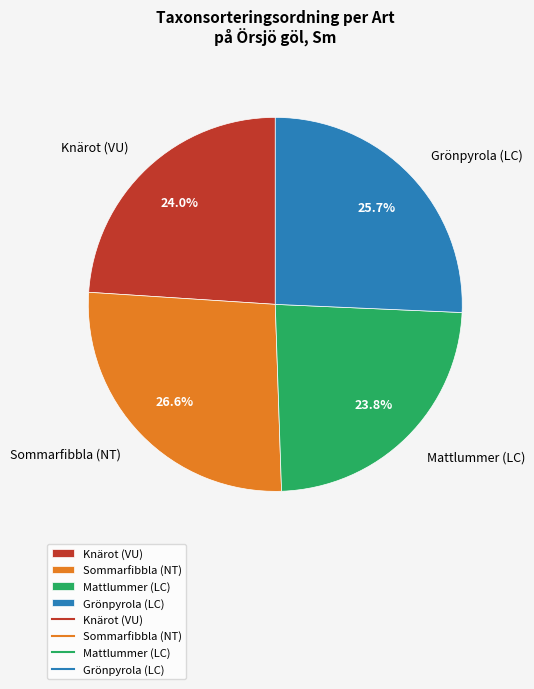

Do Grönpyrola (LC) and Knärot (VU) together represent more than half of the pie?

No